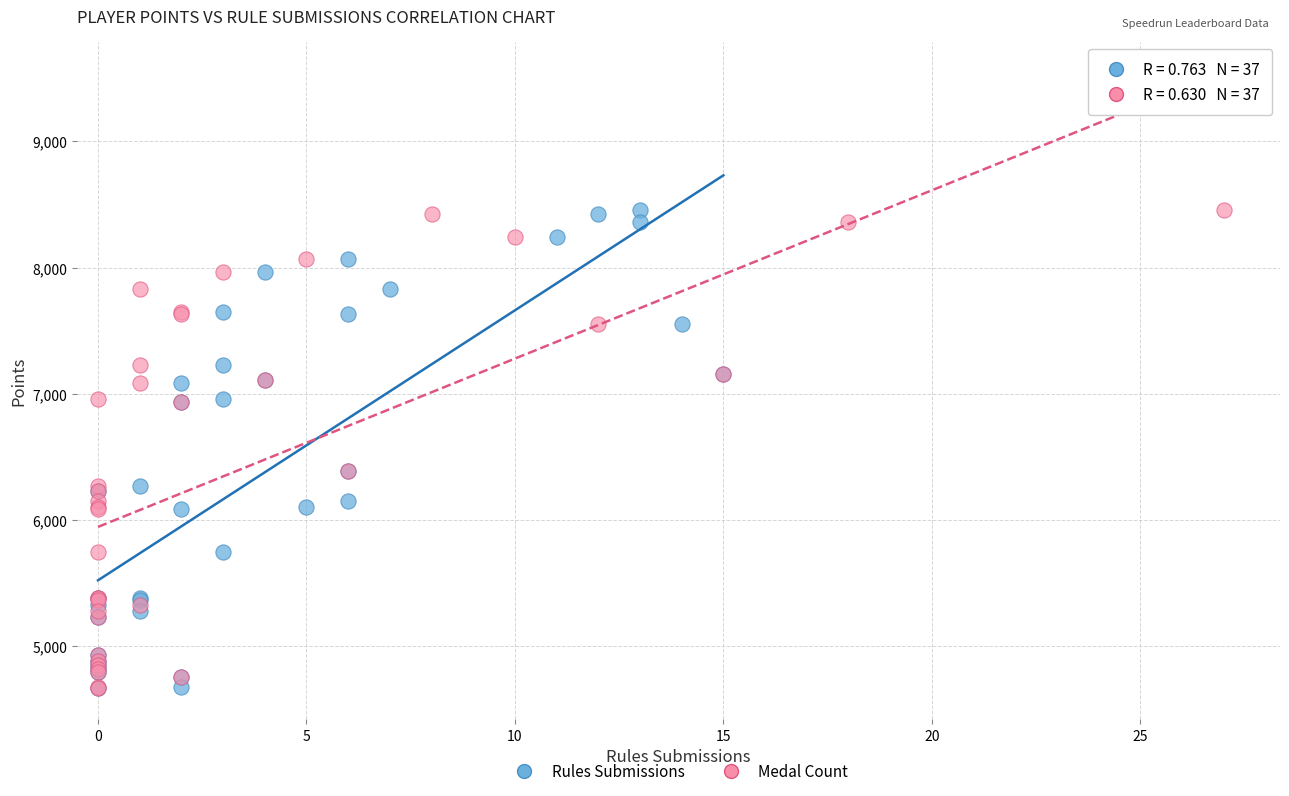

What are all the series names shown in the legend?

Rules Submissions, Medal Count